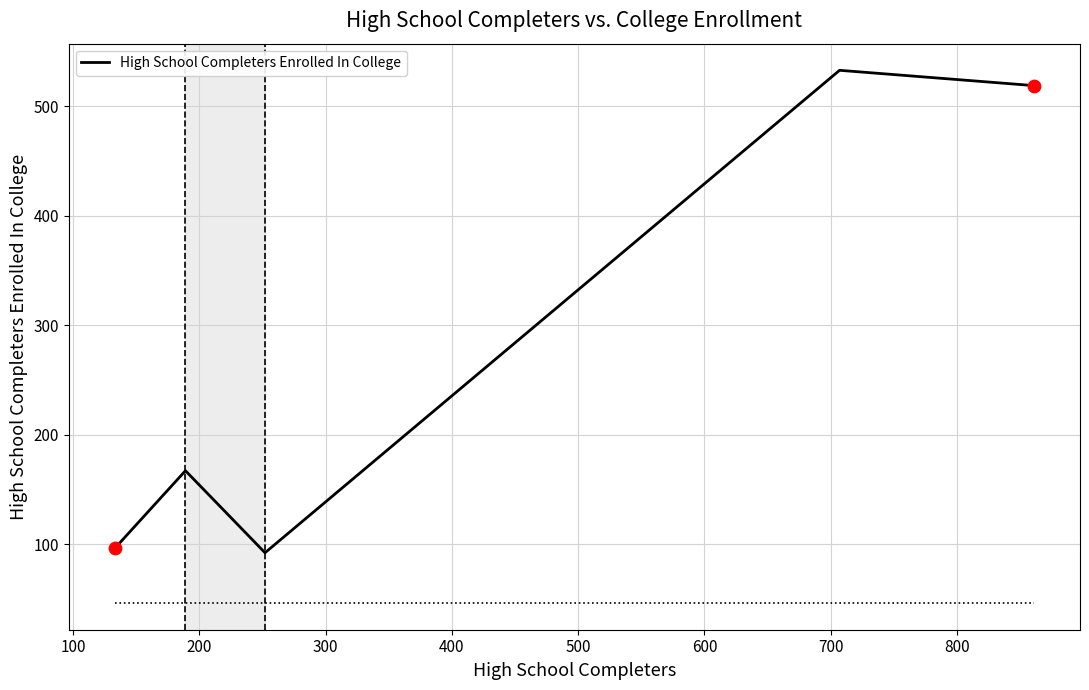

What is the average value?

281